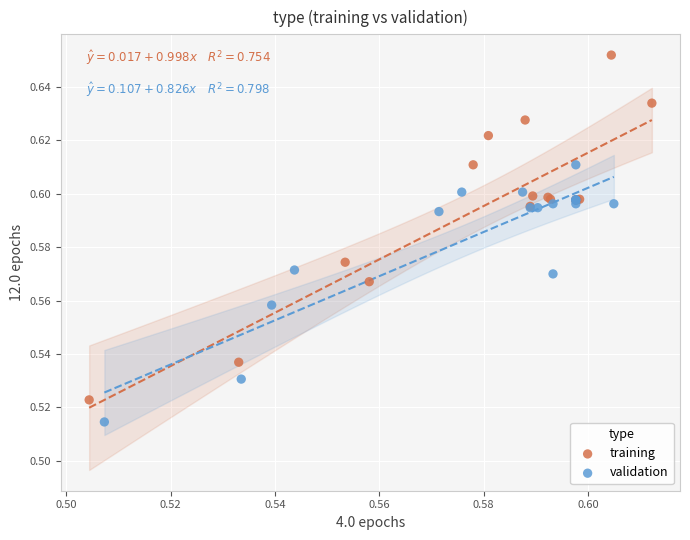

What are all the series names shown in the legend?

training, validation